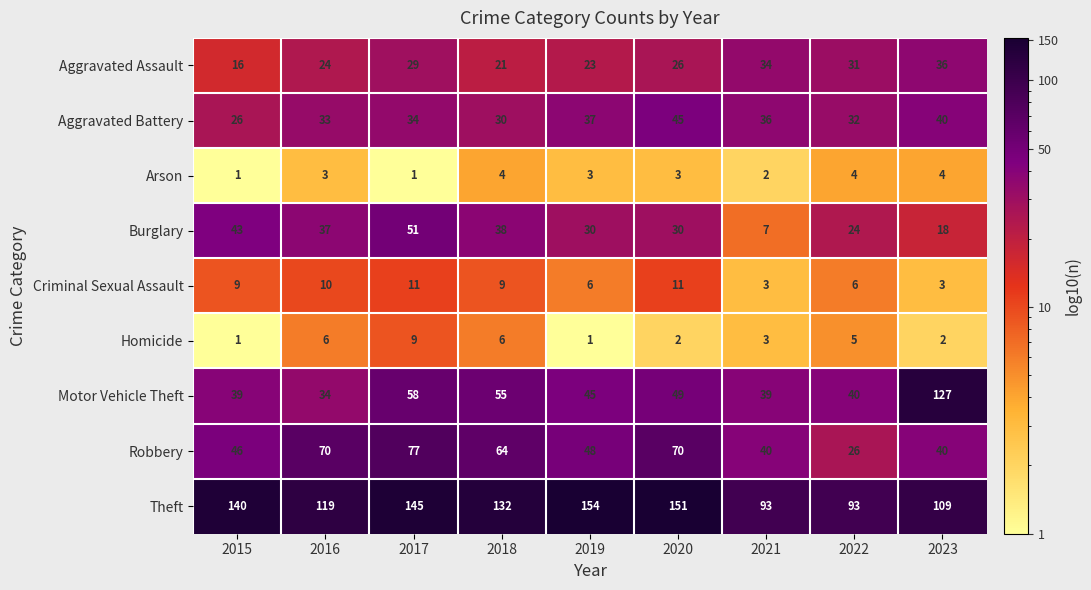

What is the difference between the maximum and second lowest values in the Homicide series?

8